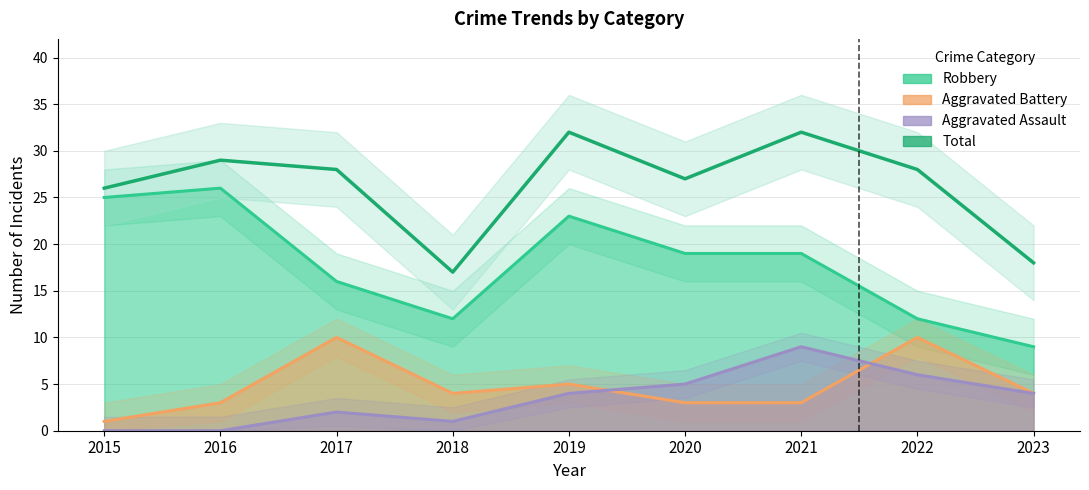

How many interior local peaks (higher than both neighbors) does the data have?

3